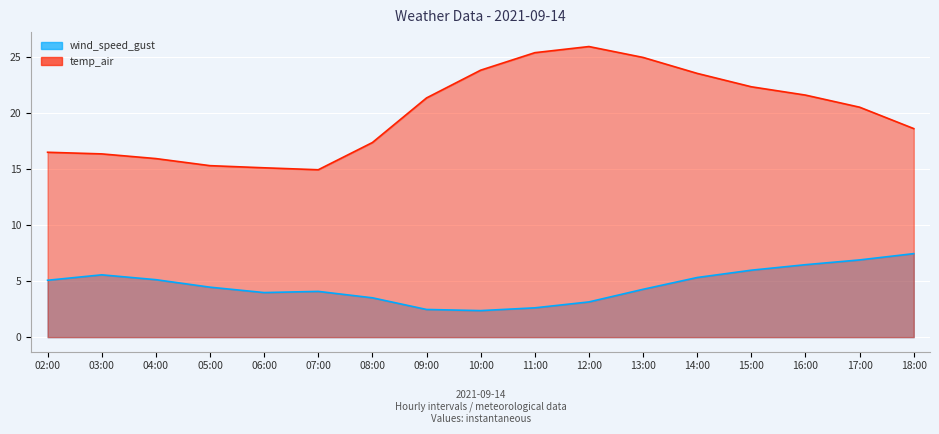

Reading left to right, list all the values displayed in this chart.

wind_speed_gust: 02:00=5.1	03:00=5.6	04:00=5.1	05:00=4.5	06:00=4.0	07:00=4.1	08:00=3.5	09:00=2.5	10:00=2.4	11:00=2.6	12:00=3.1	13:00=4.3	14:00=5.3	15:00=6.0	16:00=6.5	17:00=6.9	18:00=7.4
temp_air: 02:00=16.5	03:00=16.3	04:00=15.9	05:00=15.3	06:00=15.1	07:00=14.9	08:00=17.4	09:00=21.3	10:00=23.8	11:00=25.4	12:00=25.9	13:00=24.9	14:00=23.5	15:00=22.3	16:00=21.6	17:00=20.5	18:00=18.6